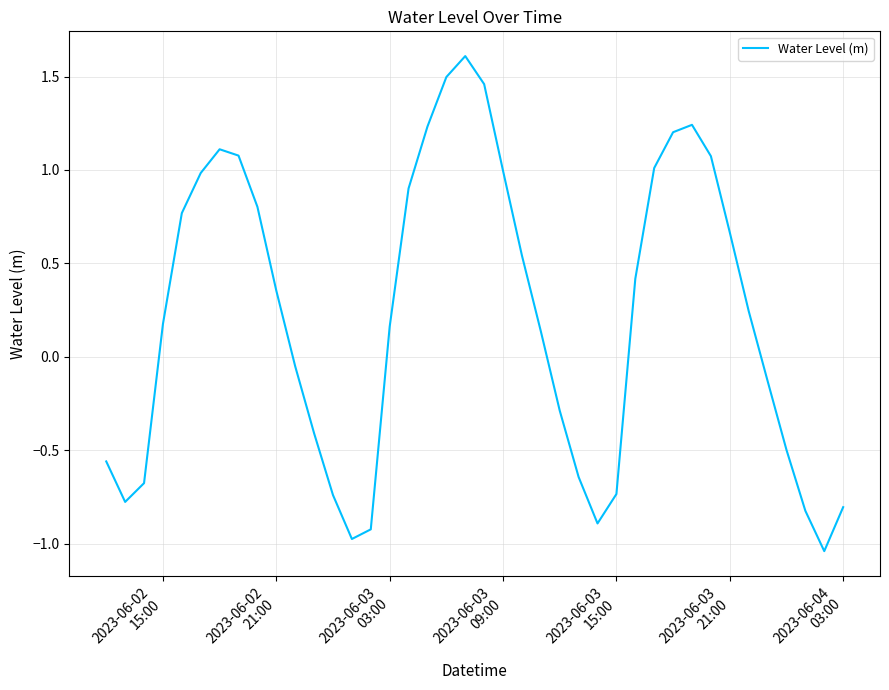

What is the greatest value displayed?

1.6